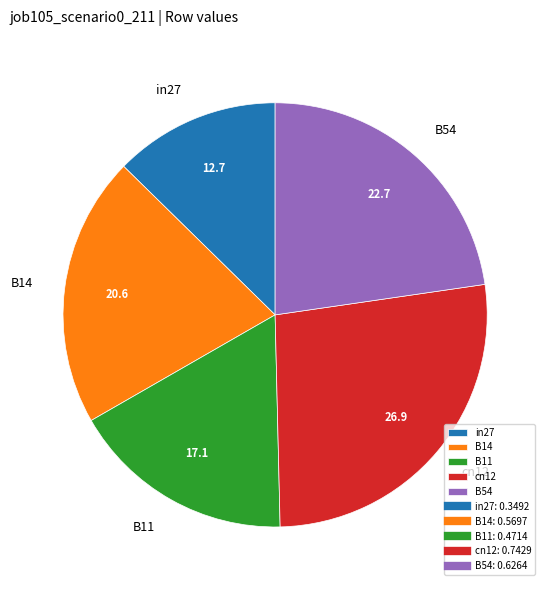

What is the largest slice in the pie chart?

cn12